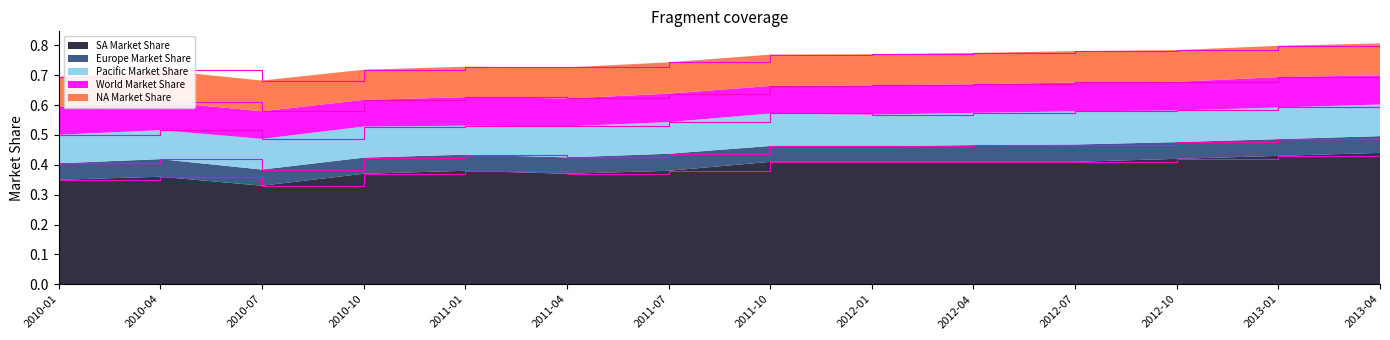

Reading left to right, what are all the values shown in this chart?

NA Market Share: 0.1	0.1	0.1	0.1	0.1	0.1	0.1	0.1	0.1	0.1	0.1	0.1	0.1	0.1
SA Market Share: 0.3	0.4	0.3	0.4	0.4	0.4	0.4	0.4	0.4	0.4	0.4	0.4	0.4	0.4
Europe Market Share: 0.1	0.1	0.1	0.1	0.1	0.1	0.1	0.1	0.1	0.1	0.1	0.1	0.1	0.1
Pacific Market Share: 0.1	0.1	0.1	0.1	0.1	0.1	0.1	0.1	0.1	0.1	0.1	0.1	0.1	0.1
World Market Share: 0.1	0.1	0.1	0.1	0.1	0.1	0.1	0.1	0.1	0.1	0.1	0.1	0.1	0.1